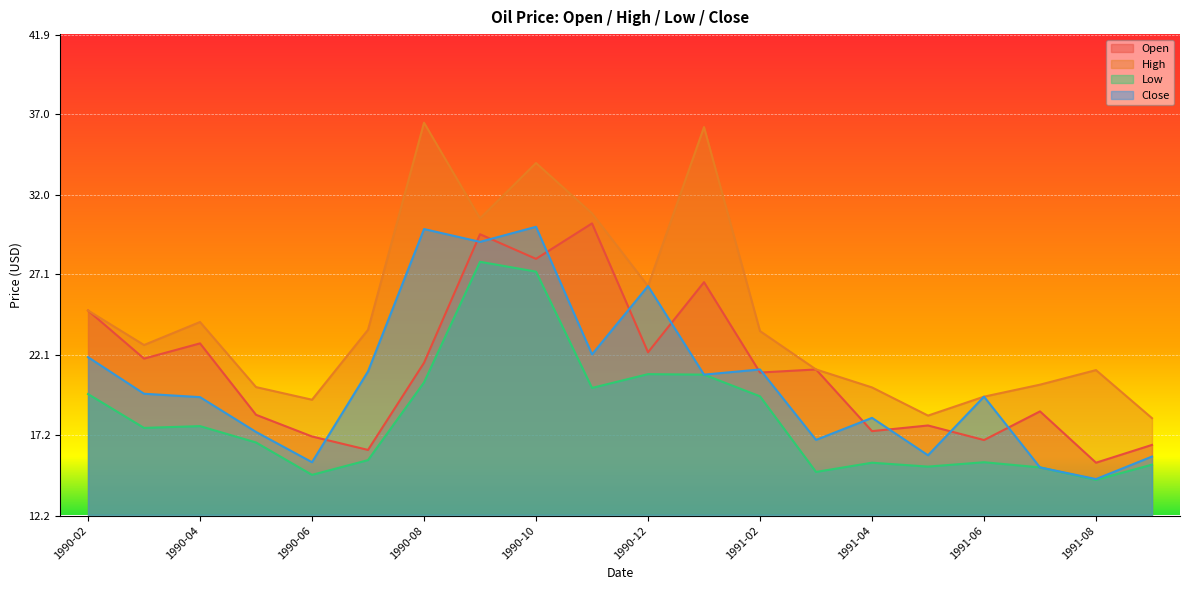

What position from the right is 1991-03?

7